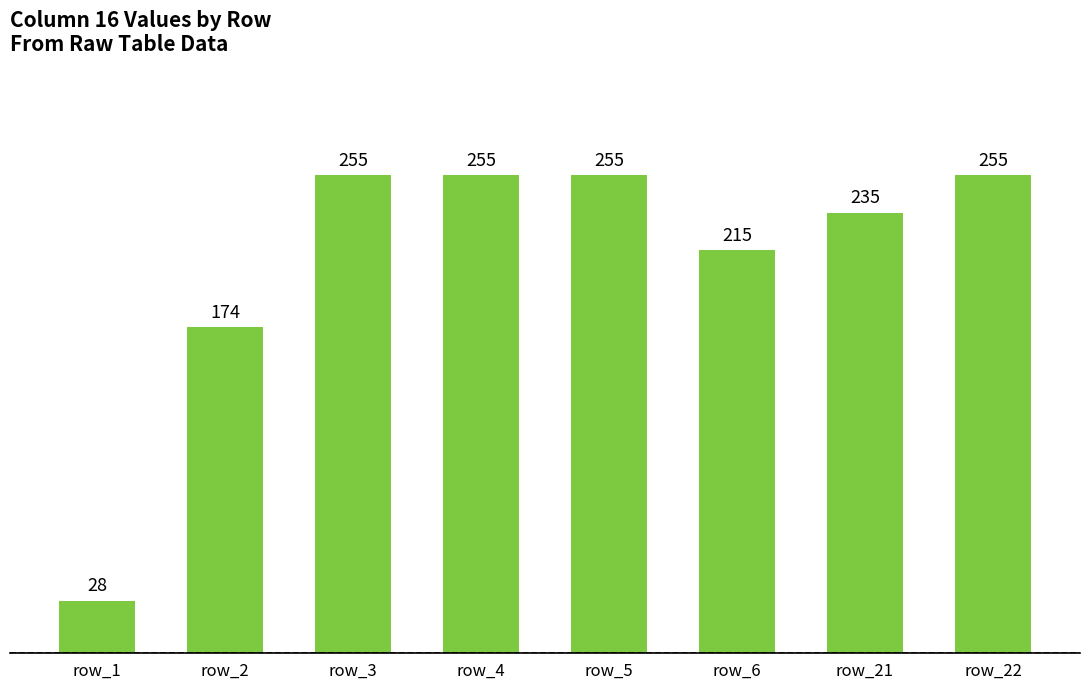

What is the greatest value displayed?

255